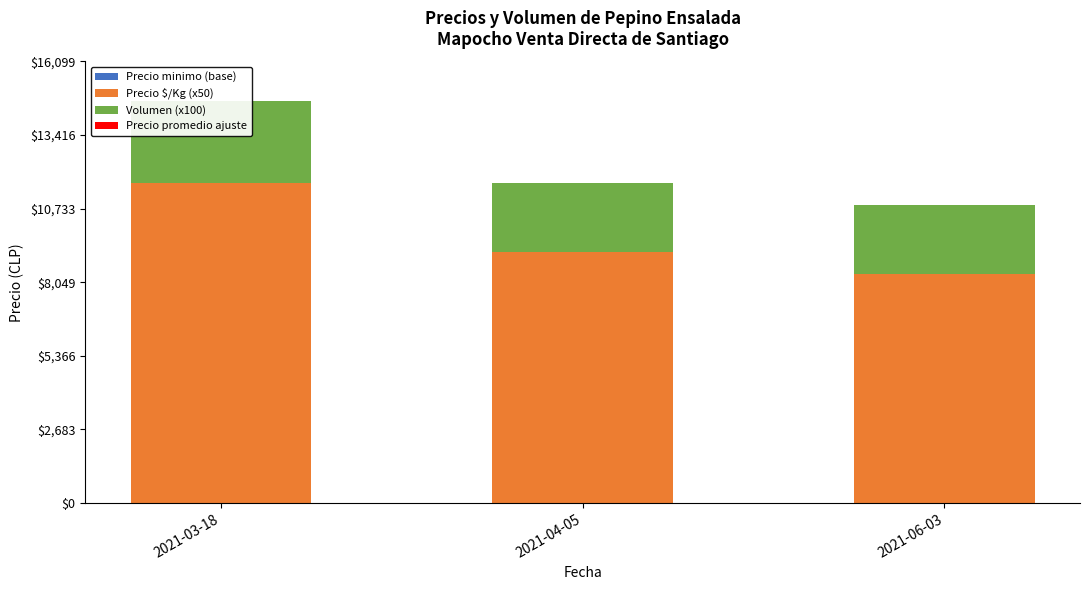

Which series has the largest range (max minus min)?

Precio $/Kg (x50)